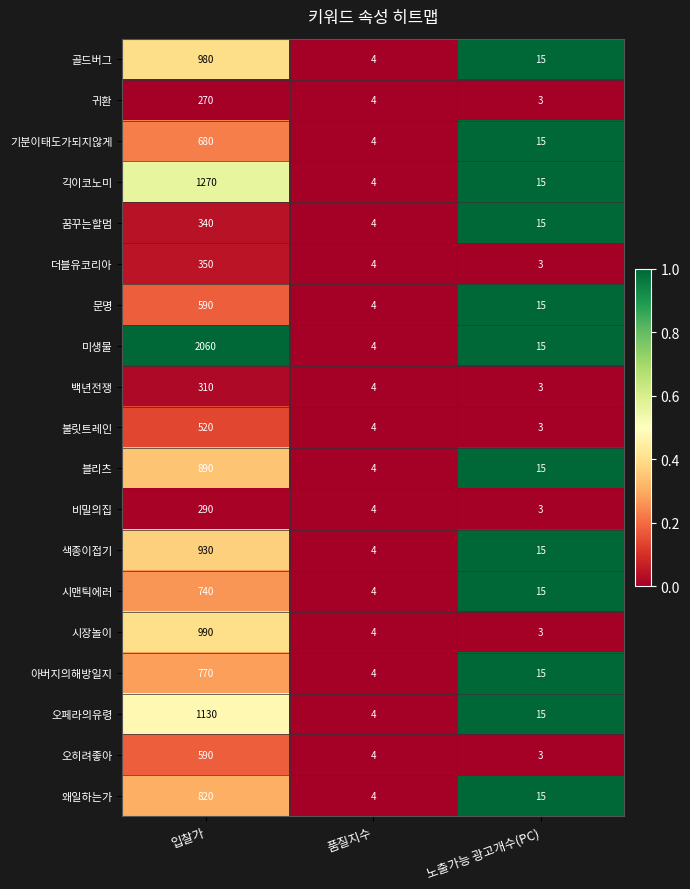

The value of 미생물 at 입찰가 is 1421. True or false?

False